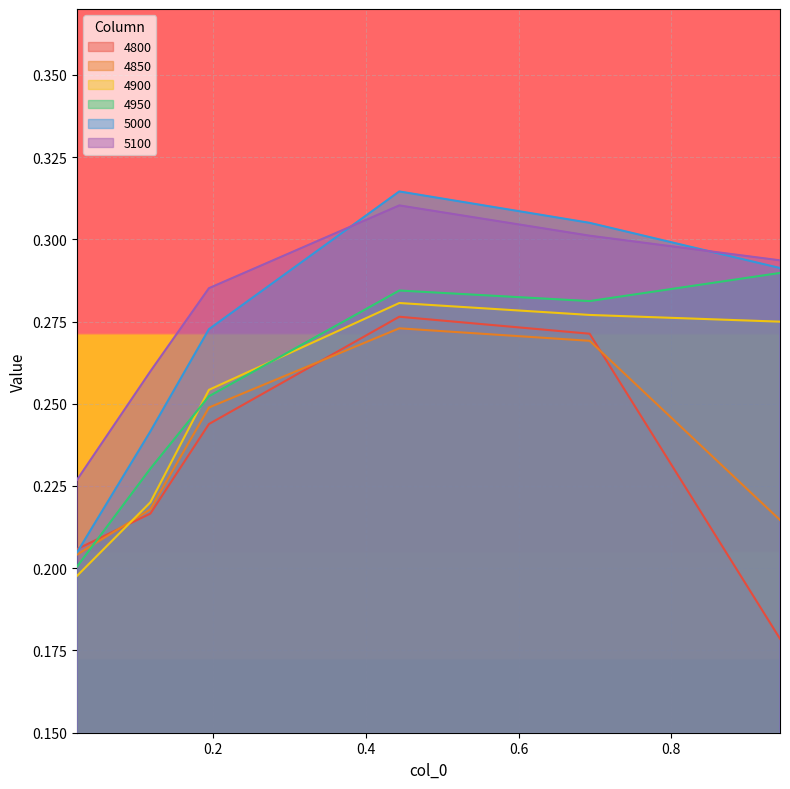

What is the sum of all 5100 values?

1.7